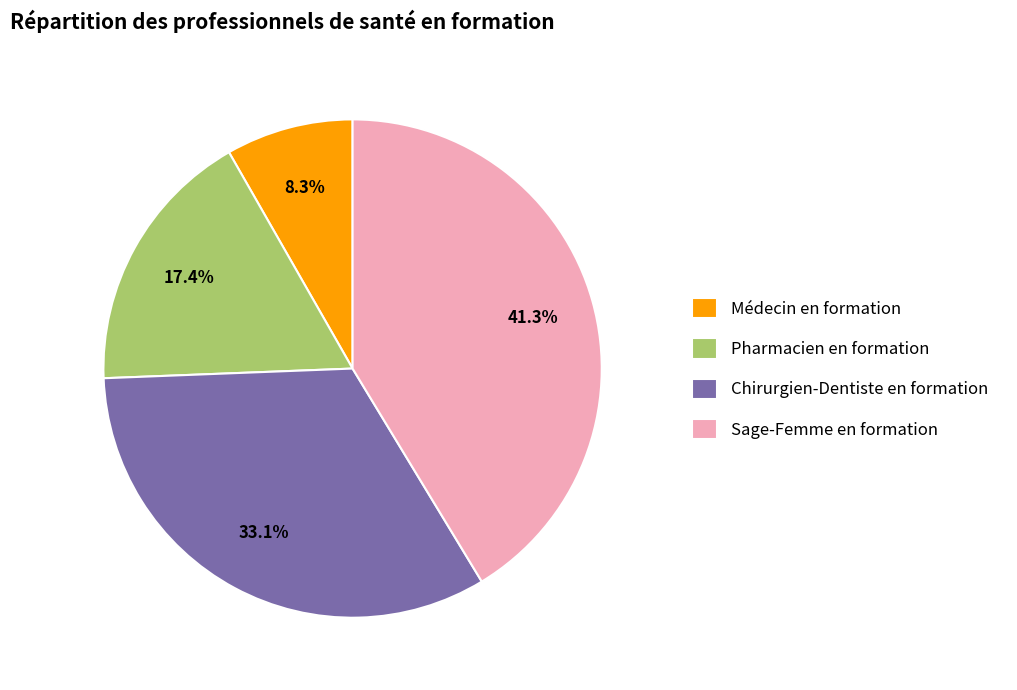

Between Chirurgien-Dentiste en formation and Médecin en formation, which is larger?

Chirurgien-Dentiste en formation